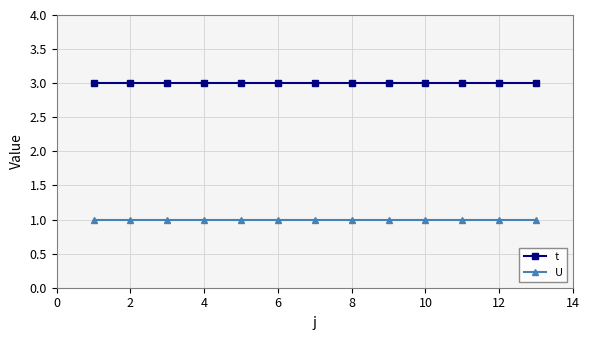

Reading right to left, extract all data points from this chart.

t: 3	3	3	3	3	3	3	3	3	3	3	3	3
U: 1	1	1	1	1	1	1	1	1	1	1	1	1